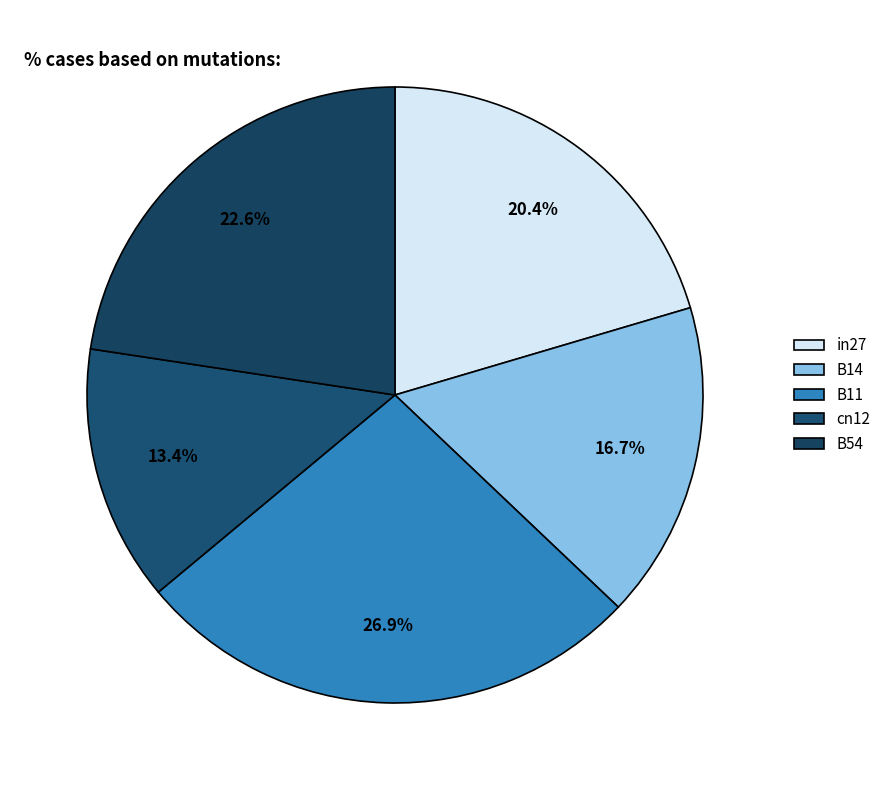

To the nearest percent, what is the combined percentage of cn12 and in27?

34%